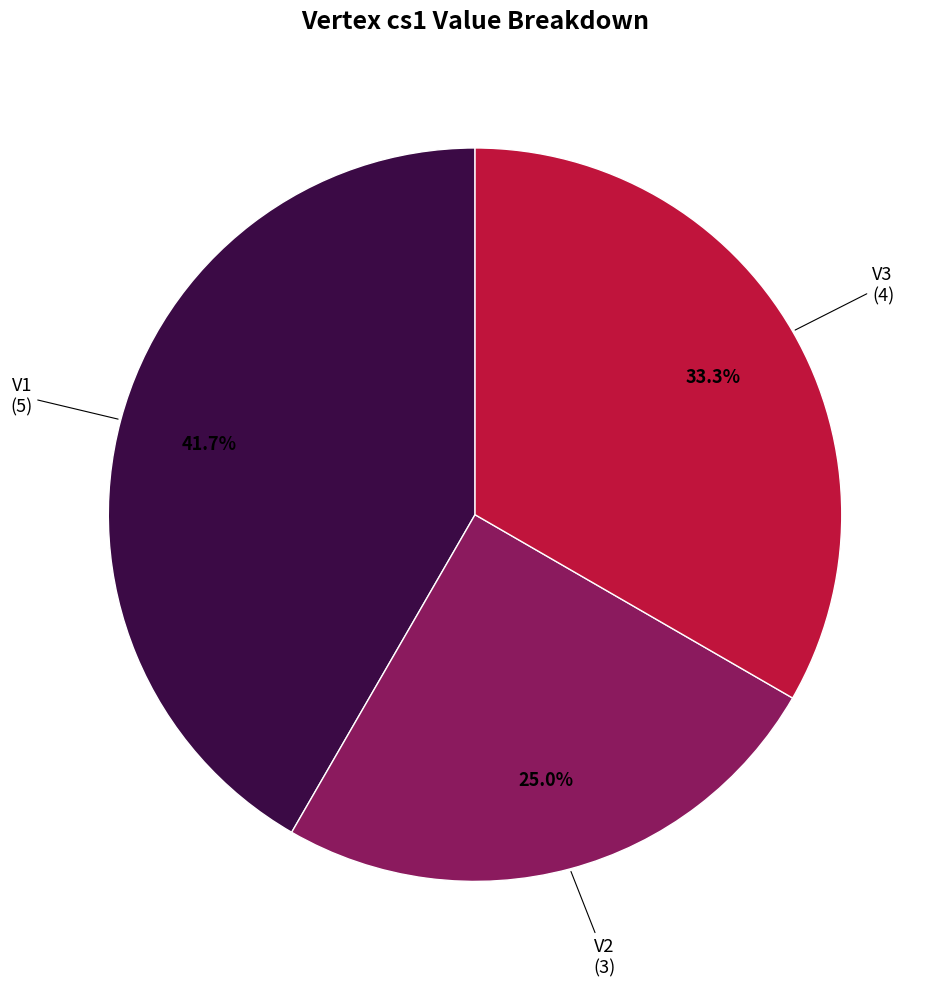

Does V2 account for over 50% of the chart?

No